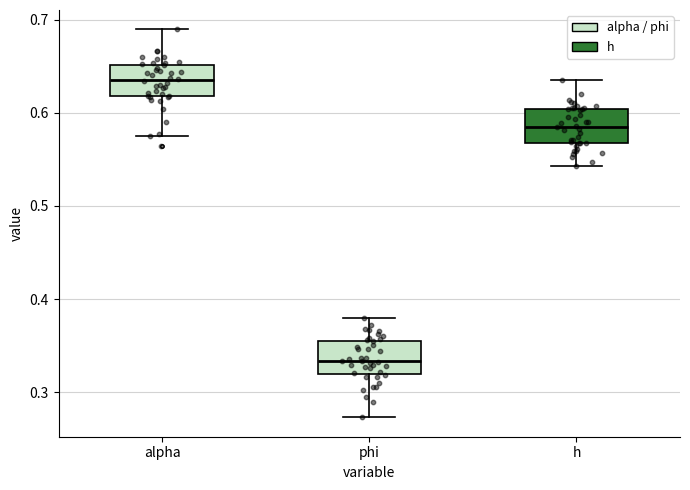

Reading left to right, transcribe this box plot: for each box, give where its median line is, the range the box spans, and where its two whiskers end, as read against the y-axis. The values are not printed on the chart, so give them approximately, as read against the axis.

alpha: median 0.64, box 0.62 to 0.65, whiskers 0.58 to 0.69
phi: median 0.33, box 0.32 to 0.36, whiskers 0.27 to 0.38
h: median 0.59, box 0.57 to 0.60, whiskers 0.54 to 0.64